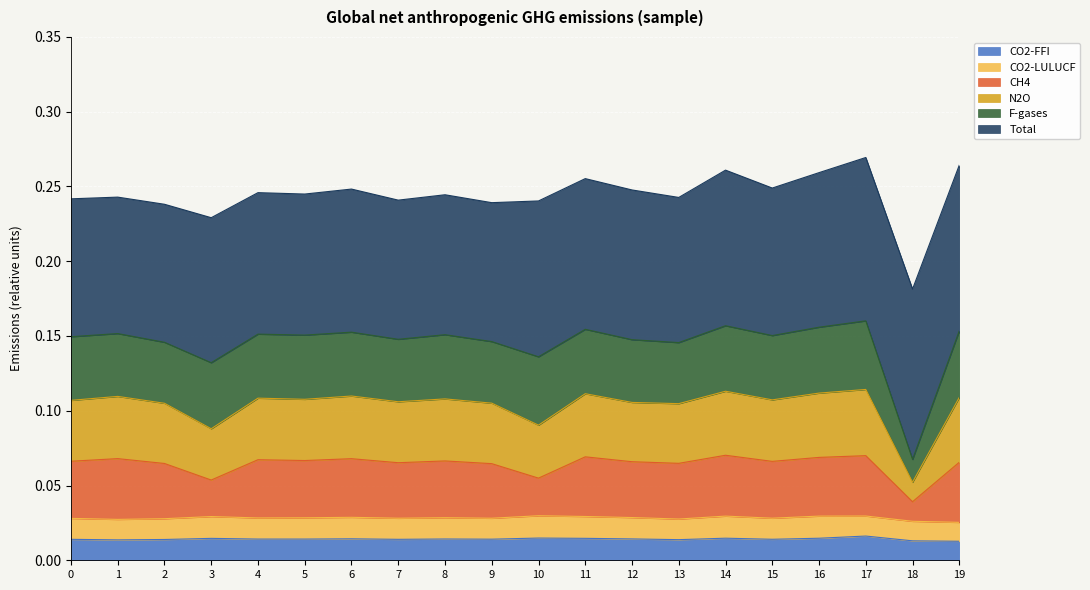

Where is the first local maximum for CO2-FFI?

3